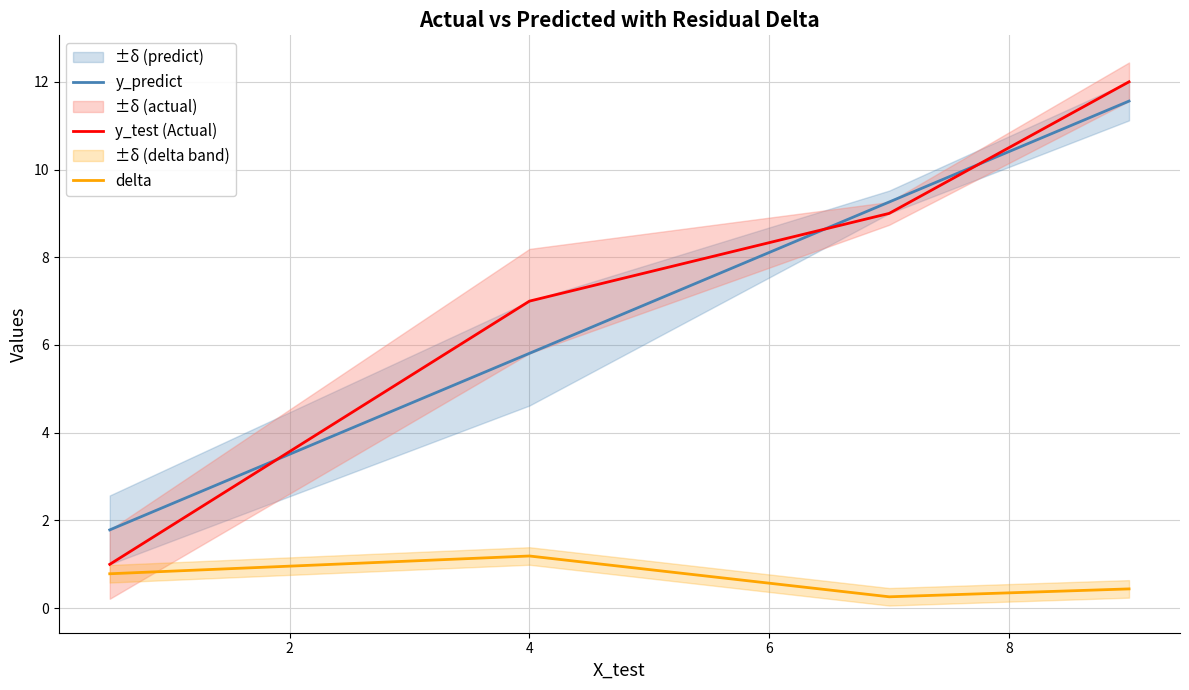

In delta, how many points are higher than both neighbors (excluding endpoints)?

1